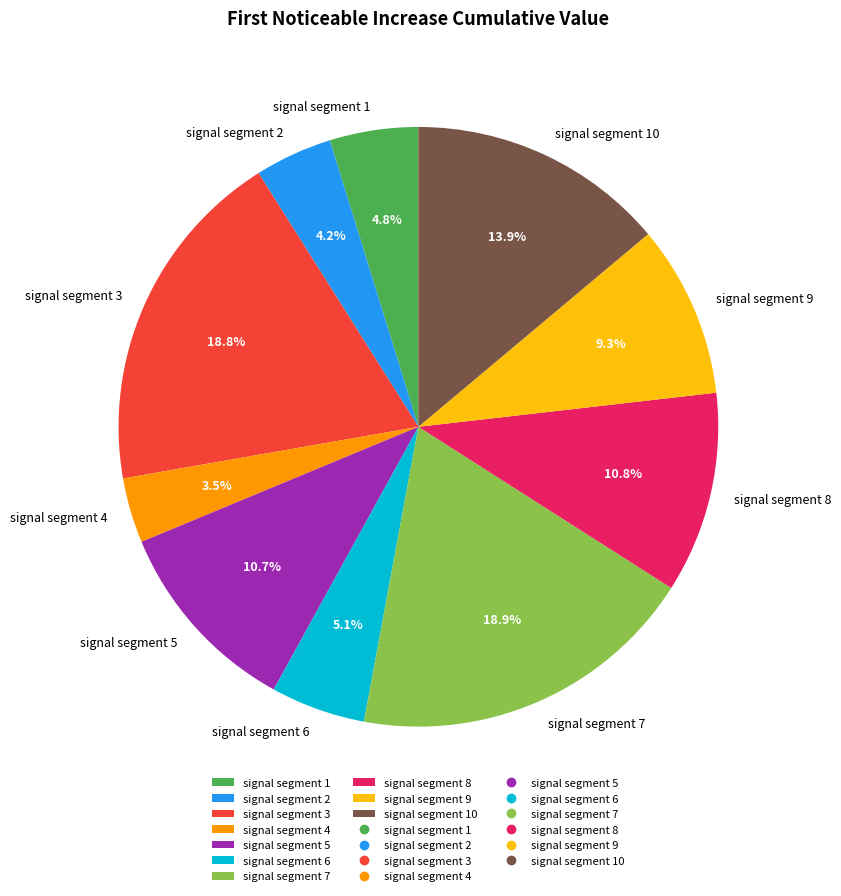

Which has a higher value, signal segment 4 or signal segment 8?

signal segment 8